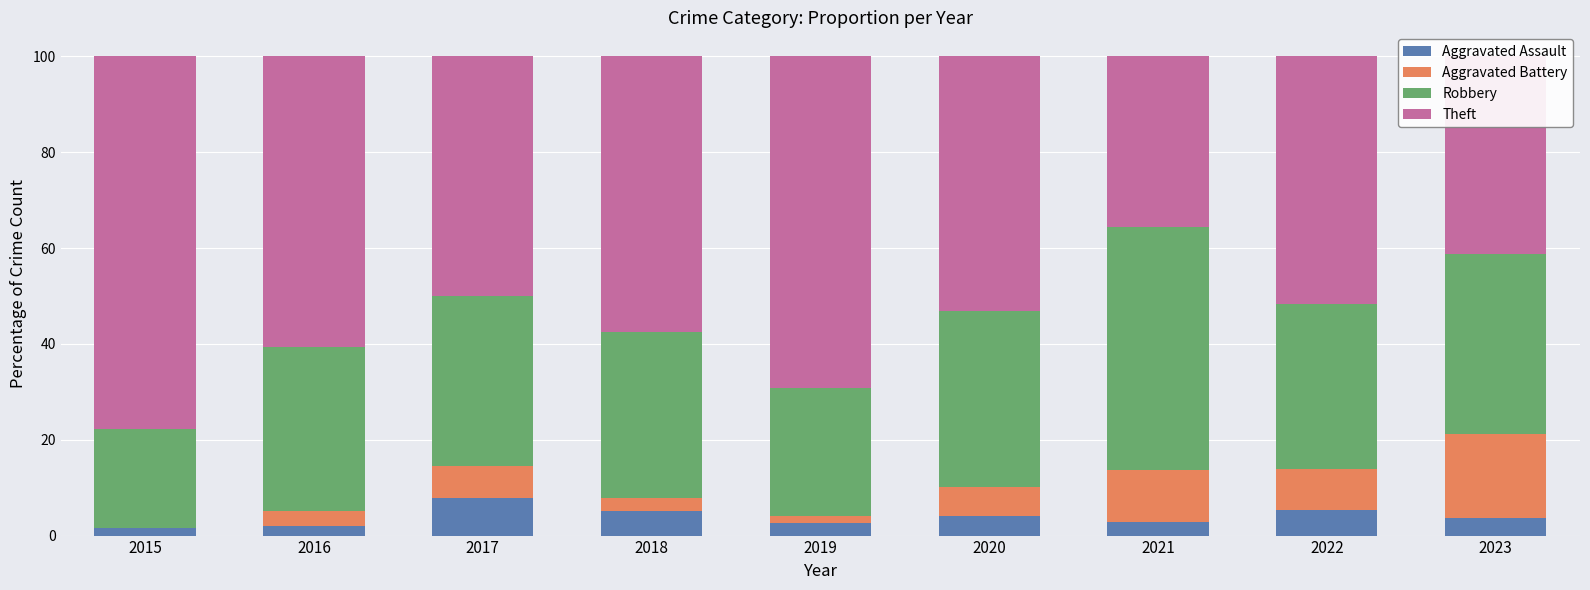

What value does the Aggravated Assault series have at 2017?

7.8